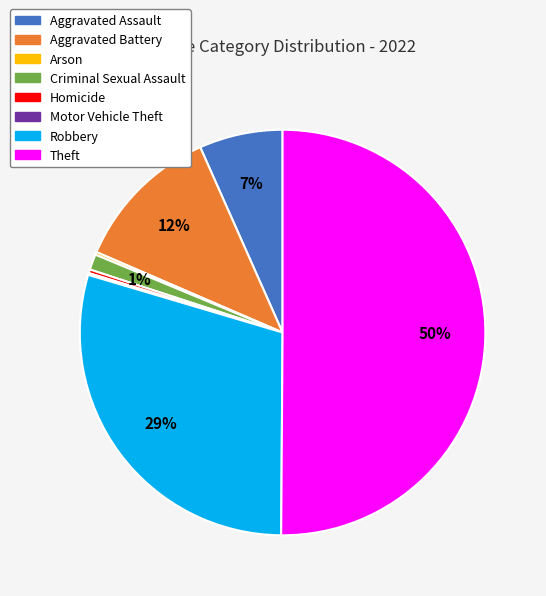

Does Criminal Sexual Assault account for over 50% of the chart?

No